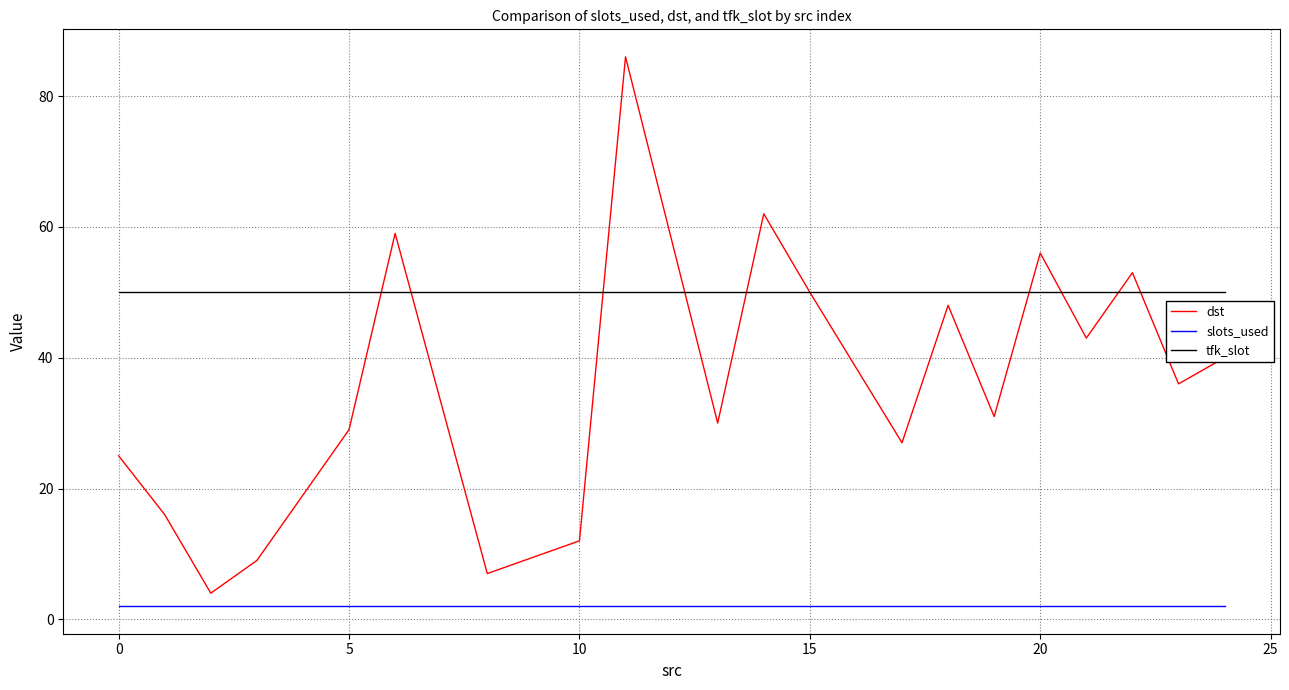

What is the minimum value for tfk_slot?

50